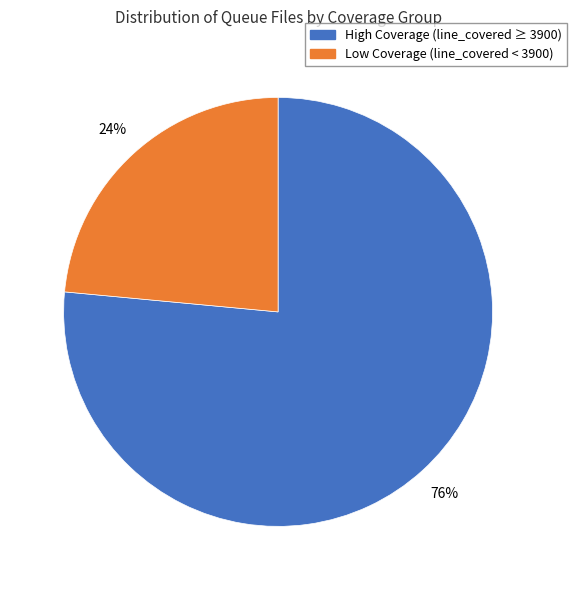

Count the number of slices in the pie.

2